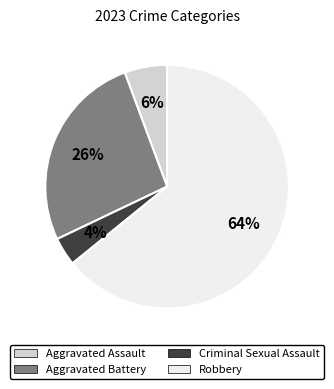

Approximately how many times larger is the value at Criminal Sexual Assault compared to Aggravated Assault?

0.7